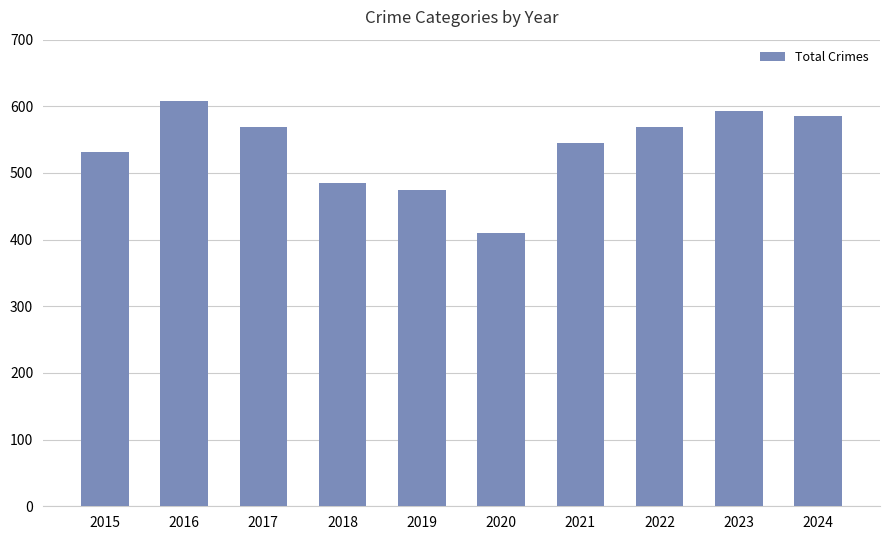

What is the value of the 3rd bar from the left?

569